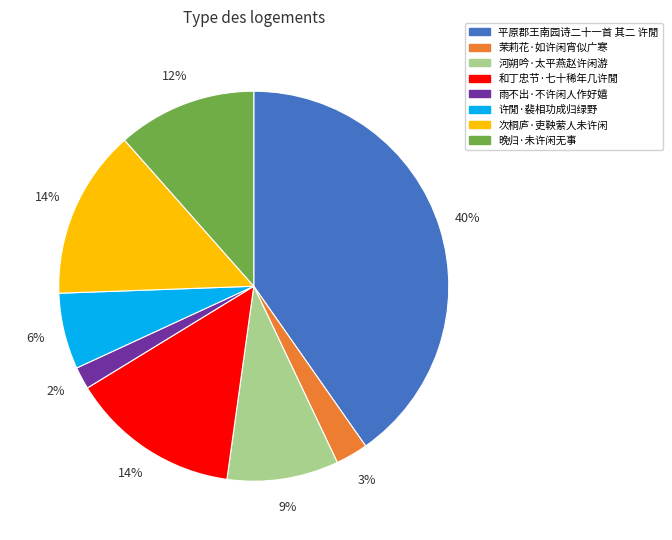

Does 平原郡王南园诗二十一首 其二 许閒 represent more than half of the total?

No